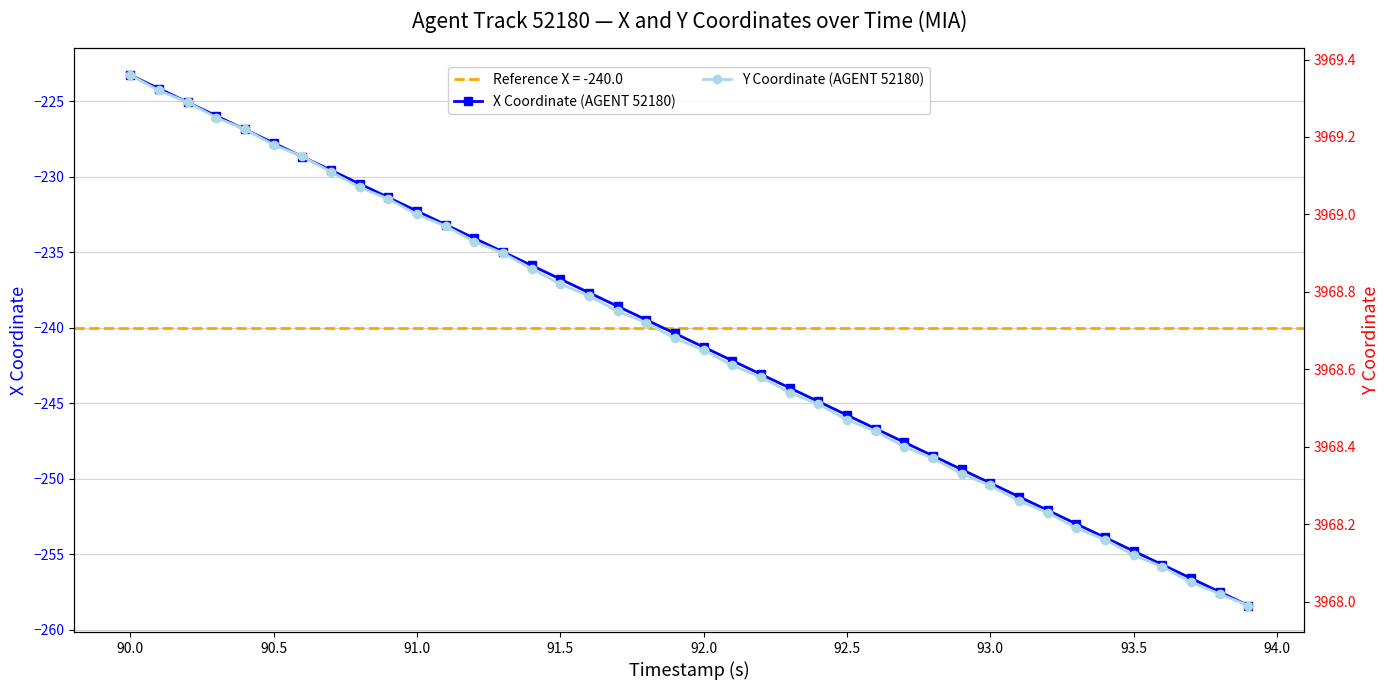

What is the minimum value for Y Coordinate (AGENT 52180)?

3968.0